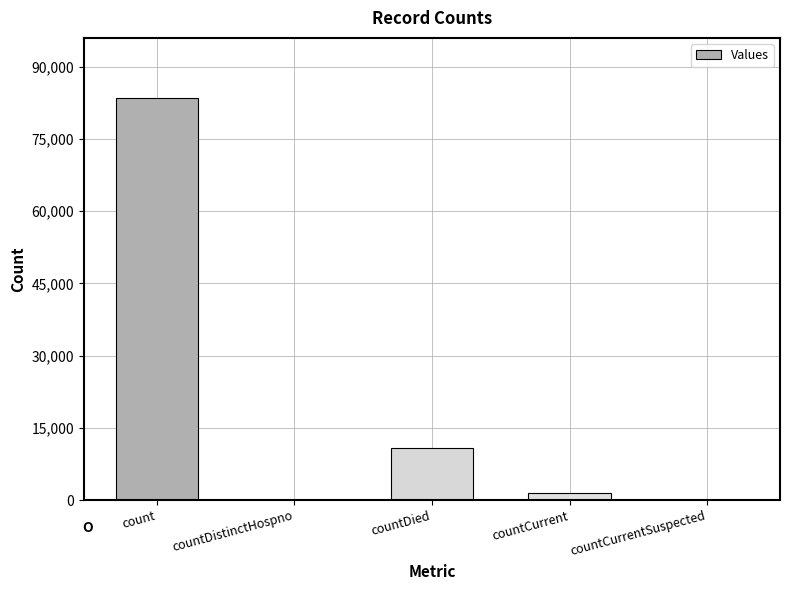

What is the sum of all values?

95808